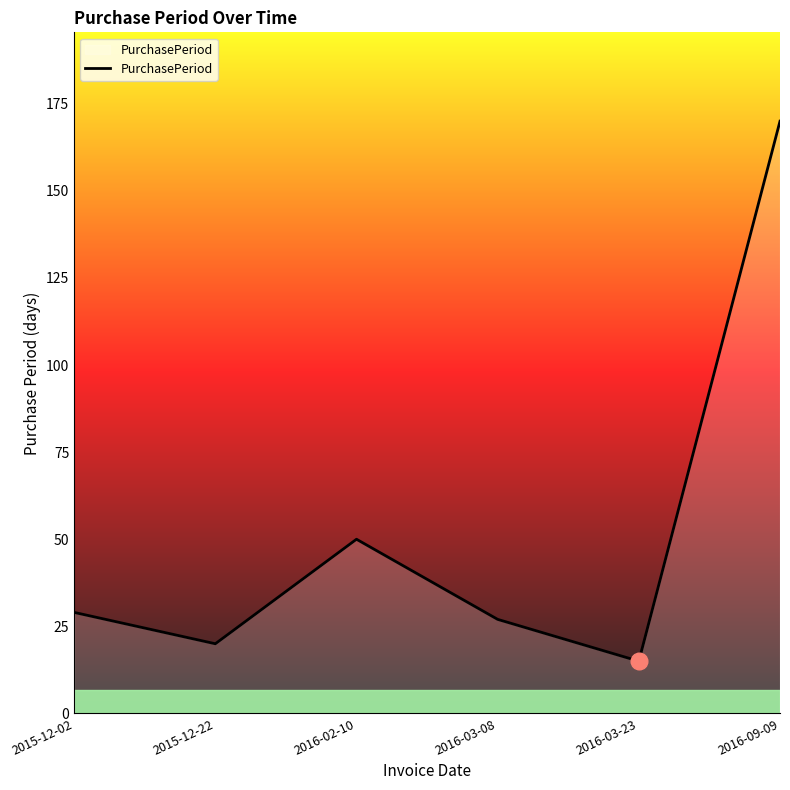

List the labels in order of value, largest first.

2016-09-09, 2016-02-10, 2015-12-02, 2016-03-08, 2015-12-22, 2016-03-23